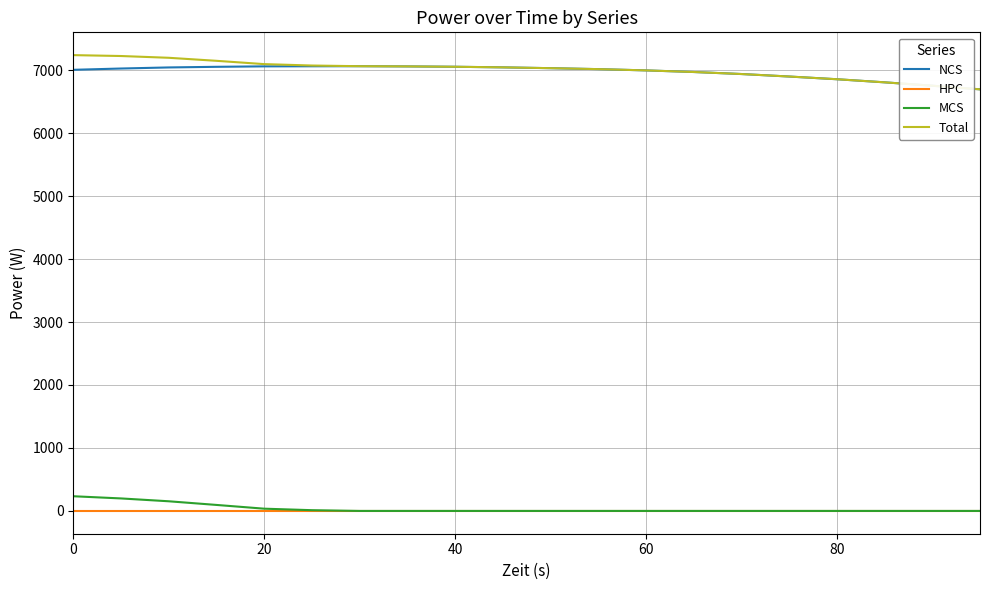

True or false: MCS and NCS intersect in this chart.

False